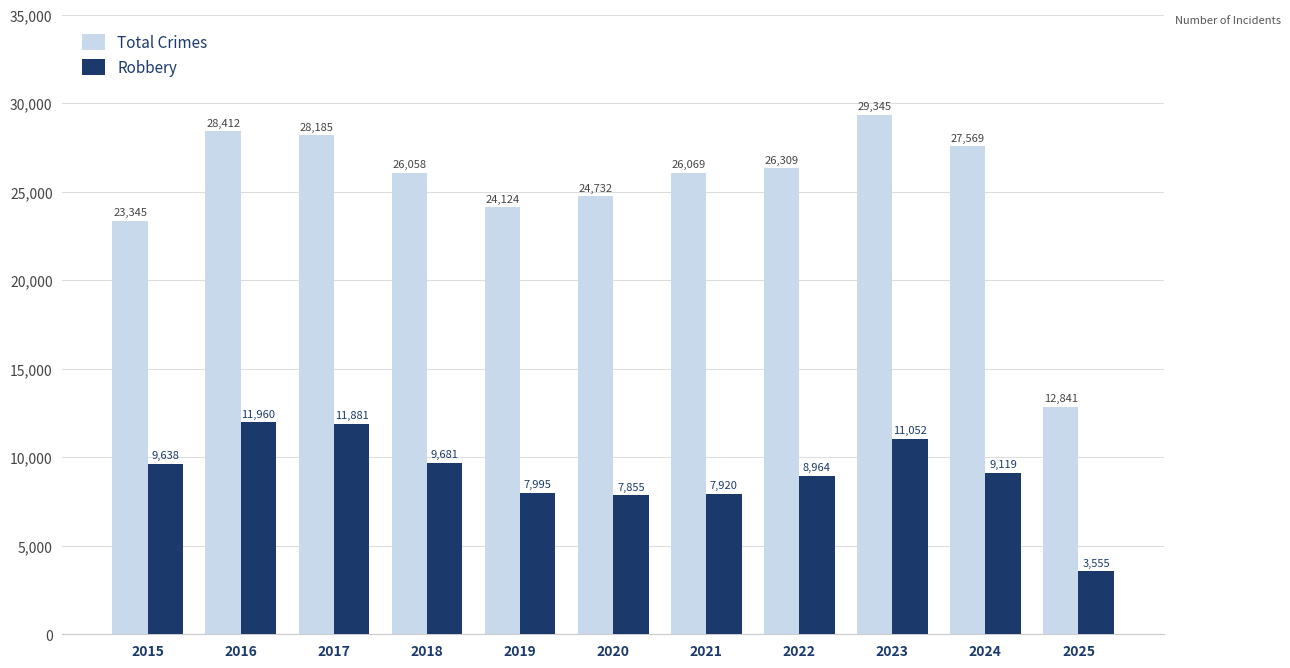

What is the value of the Robbery bar at the 5th from the left?

7995